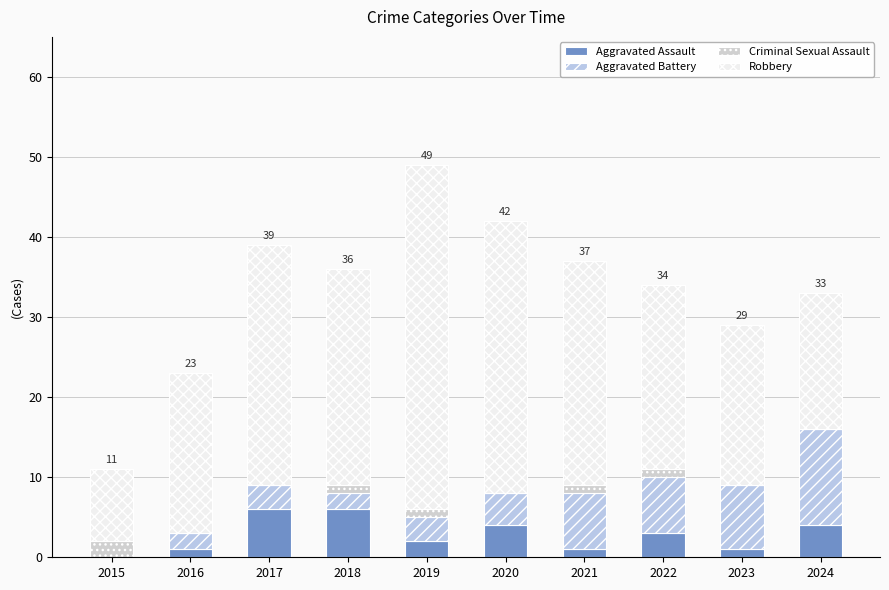

What value does the Robbery series have at 2018, to the nearest 5?

25